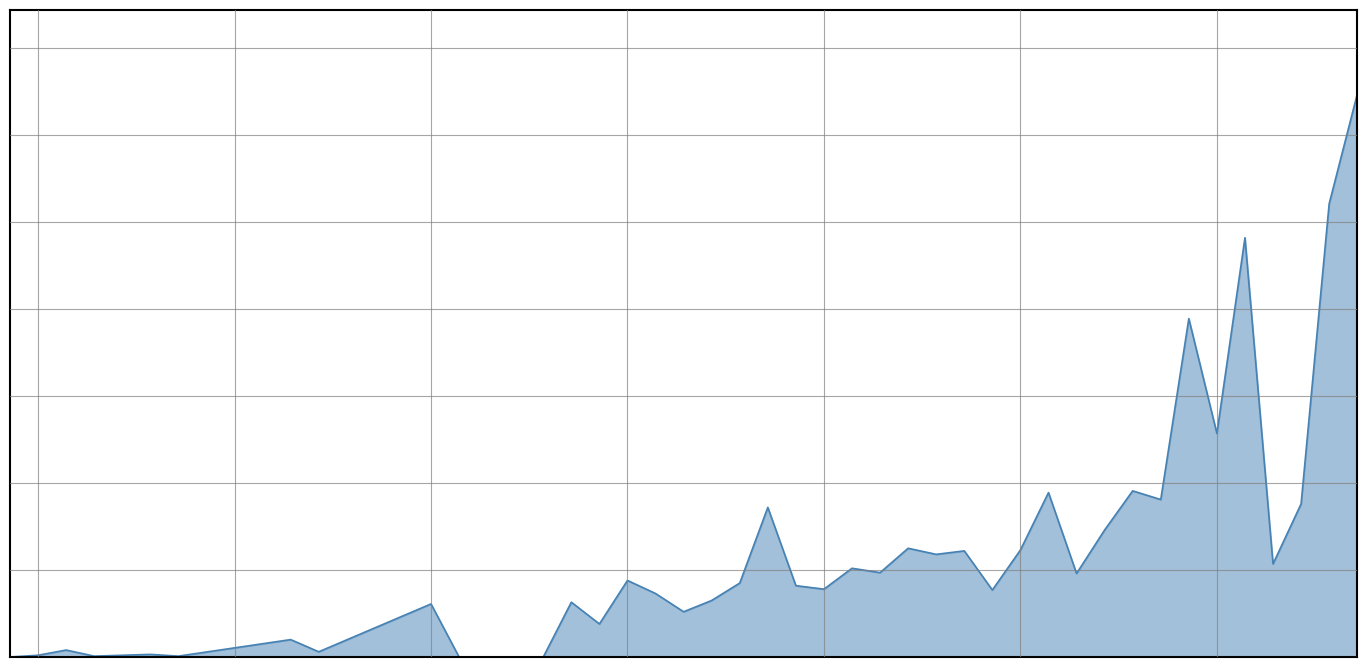

Does the chart display data point markers on the line(s)?

No